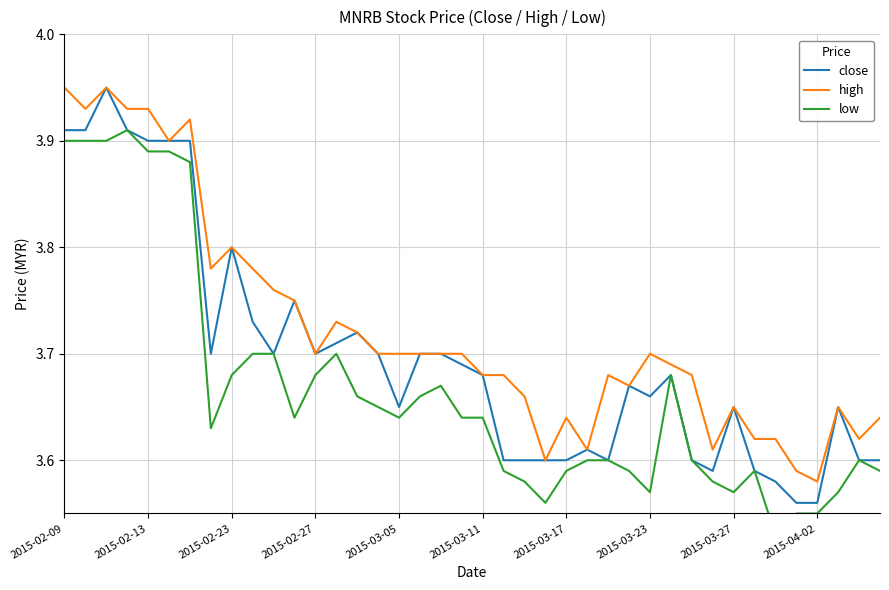

In close, how many points are lower than both neighbors (excluding endpoints)?

7